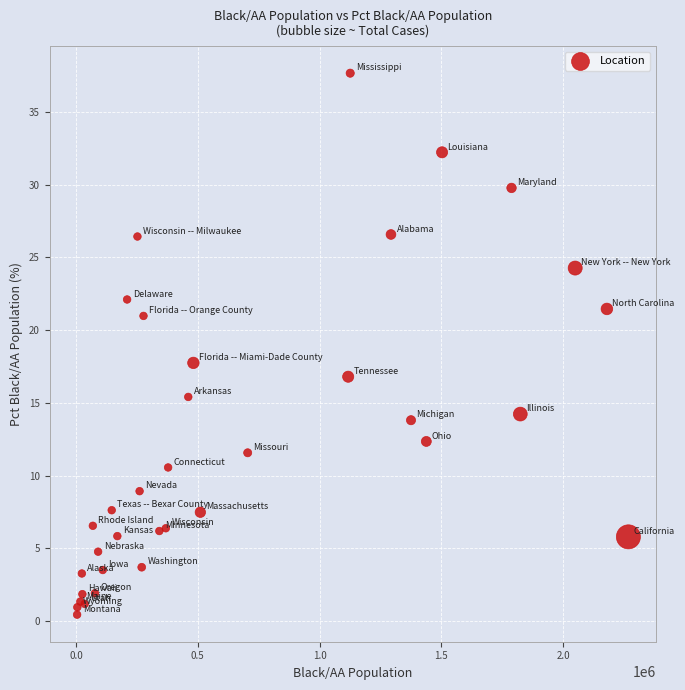

What Y value in the scatter plot is closest to 19?

17.8